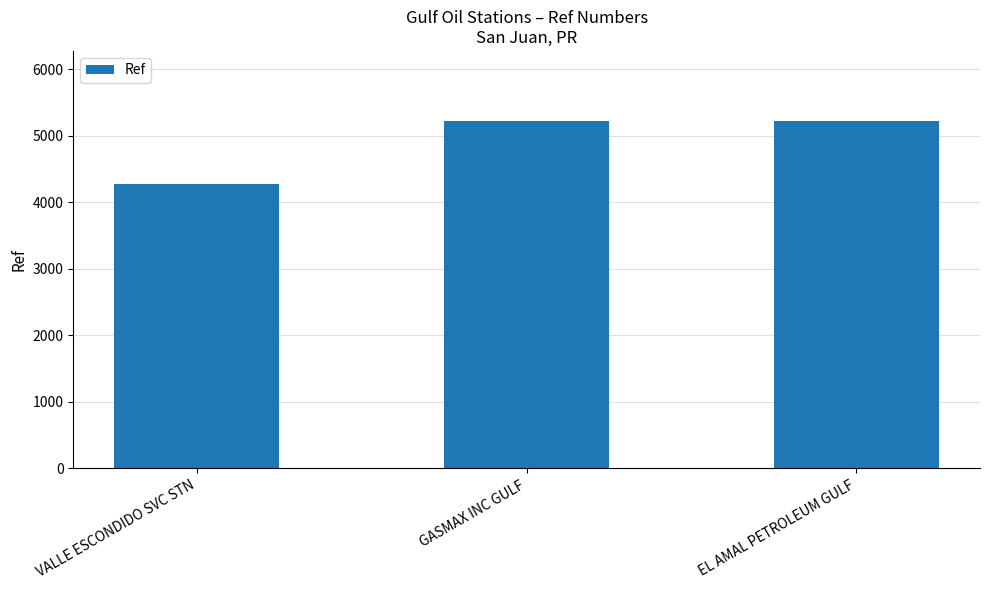

What is the label of the 1st bar from the left?

VALLE ESCONDIDO SVC STN